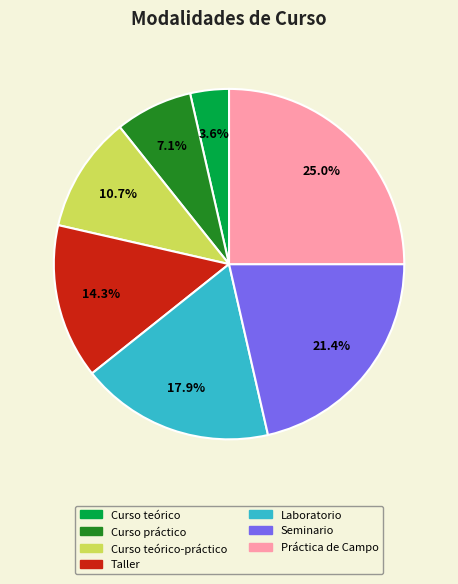

Is there a majority slice in this chart?

No